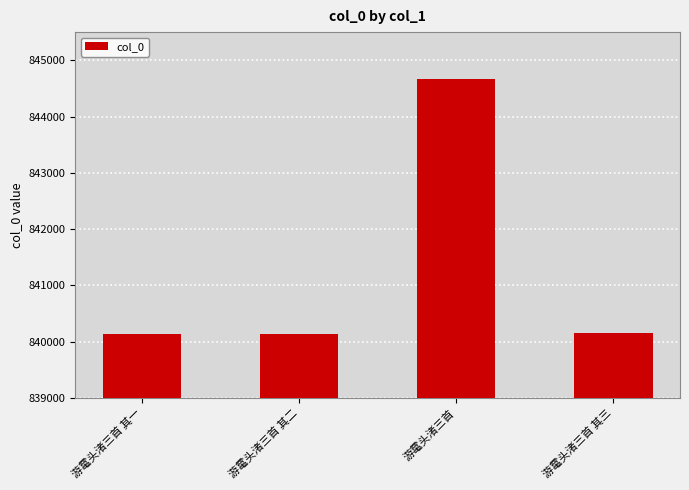

Approximately how many times larger is the value at 游鼋头渚三首 其一 compared to 游鼋头渚三首?

1.0